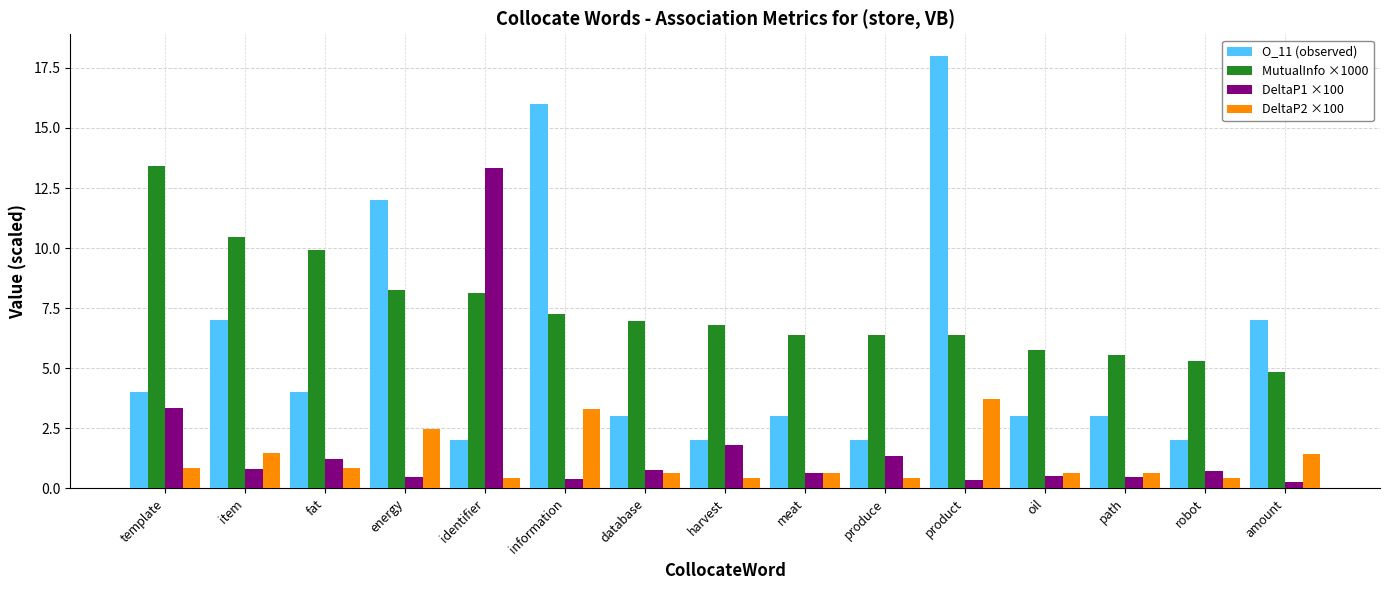

Which series has the largest range (max minus min)?

O_11 (observed)